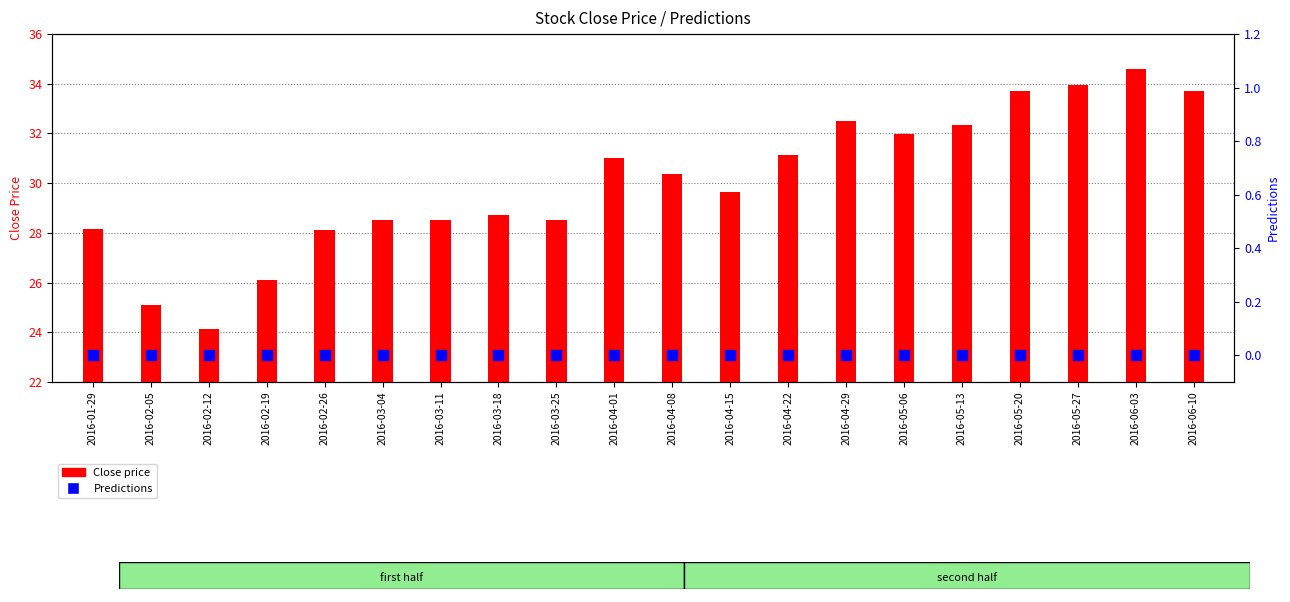

Which series has the largest total across all categories?

Close price